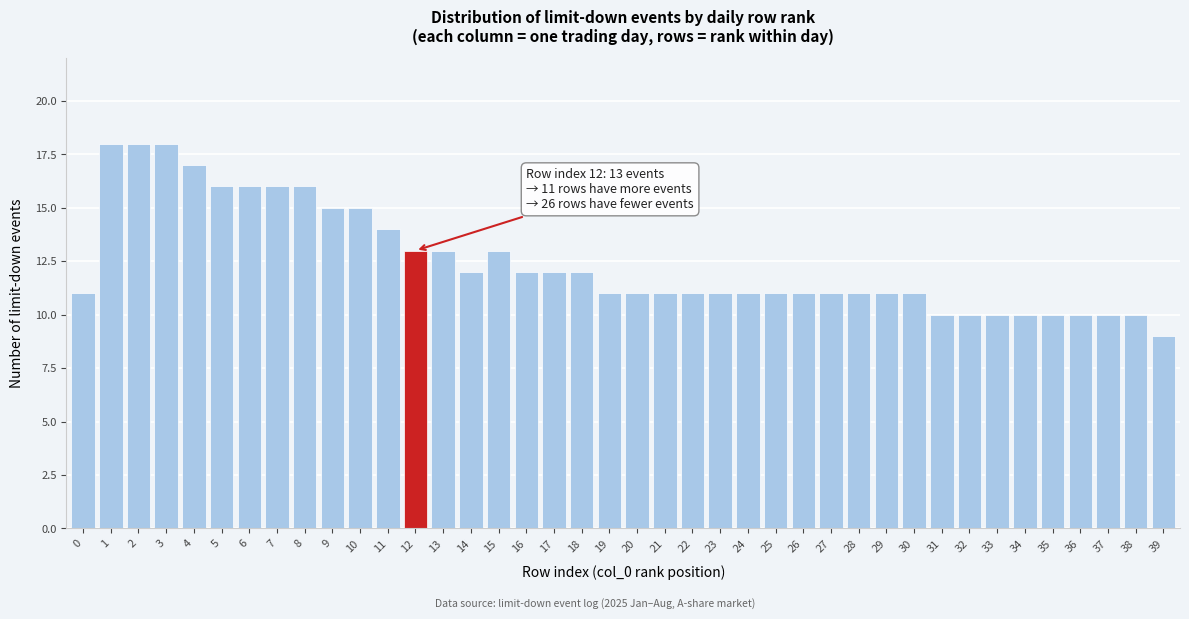

What is the difference between the maximum and minimum values?

9